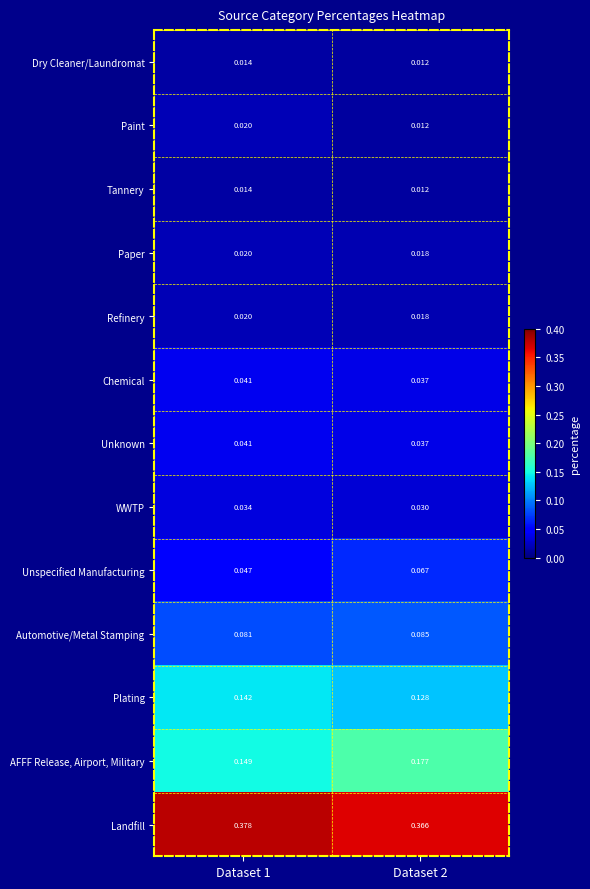

Count the number of data series in this chart.

13